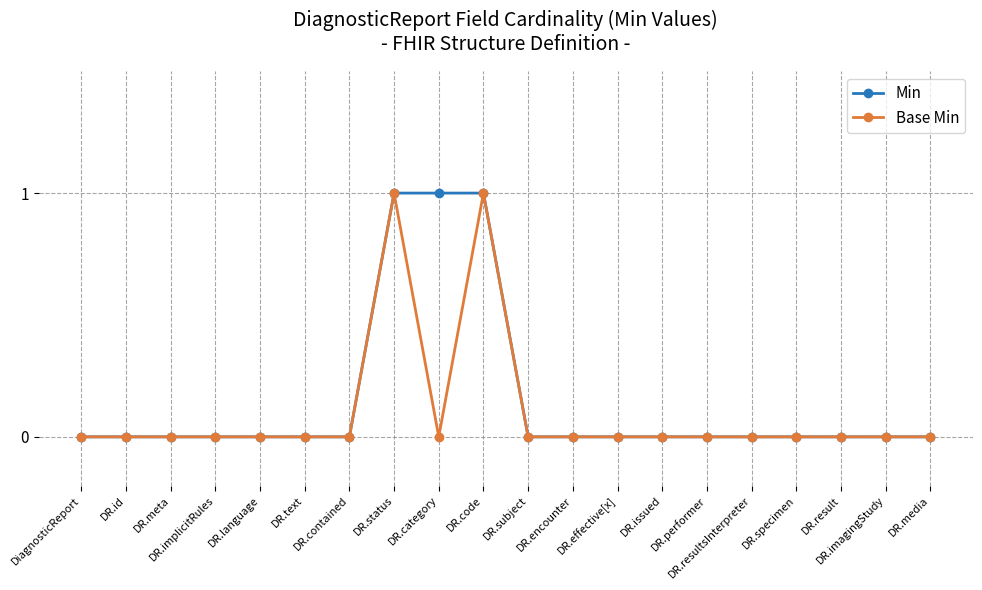

In Base Min, how many points are lower than both neighbors (excluding endpoints)?

1